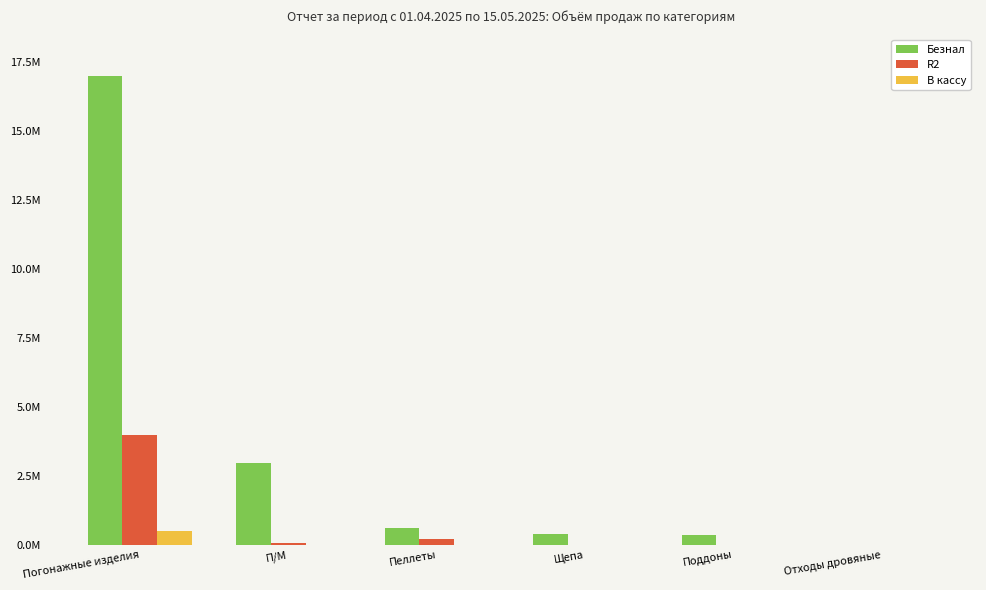

What are all the series names shown in the legend?

Безнал, R2, В кассу